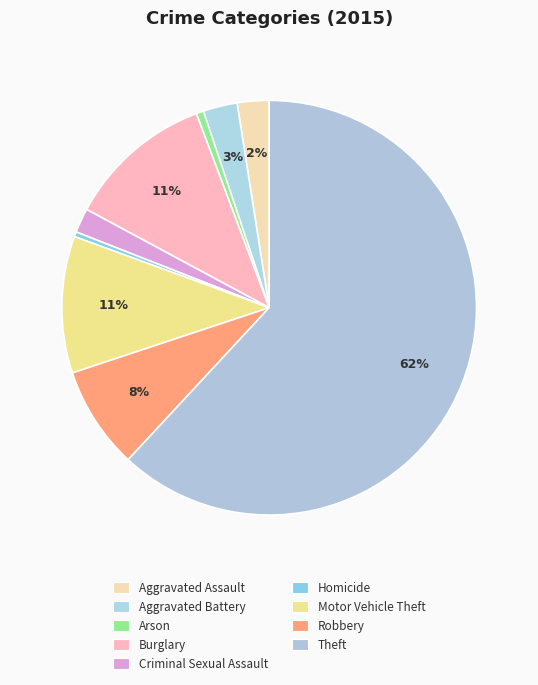

What percentage is the Burglary slice, to the nearest percent?

11%